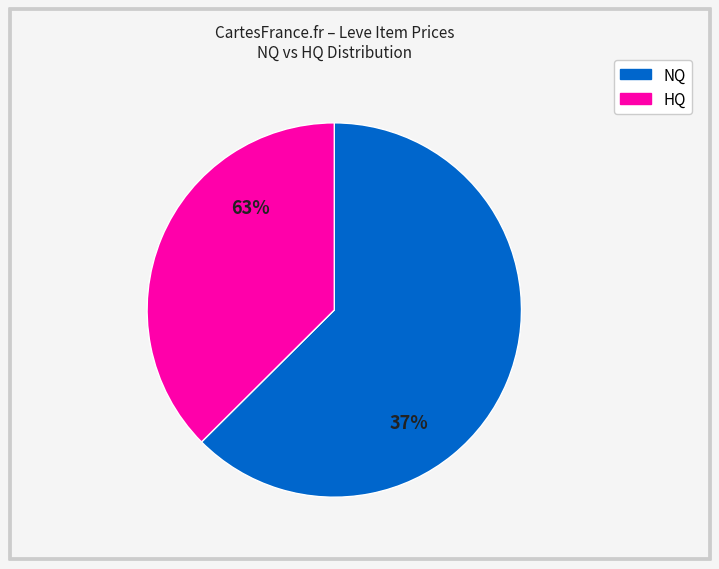

Rank the series at Bronze Hoplon from highest to lowest value.

NQ, HQ